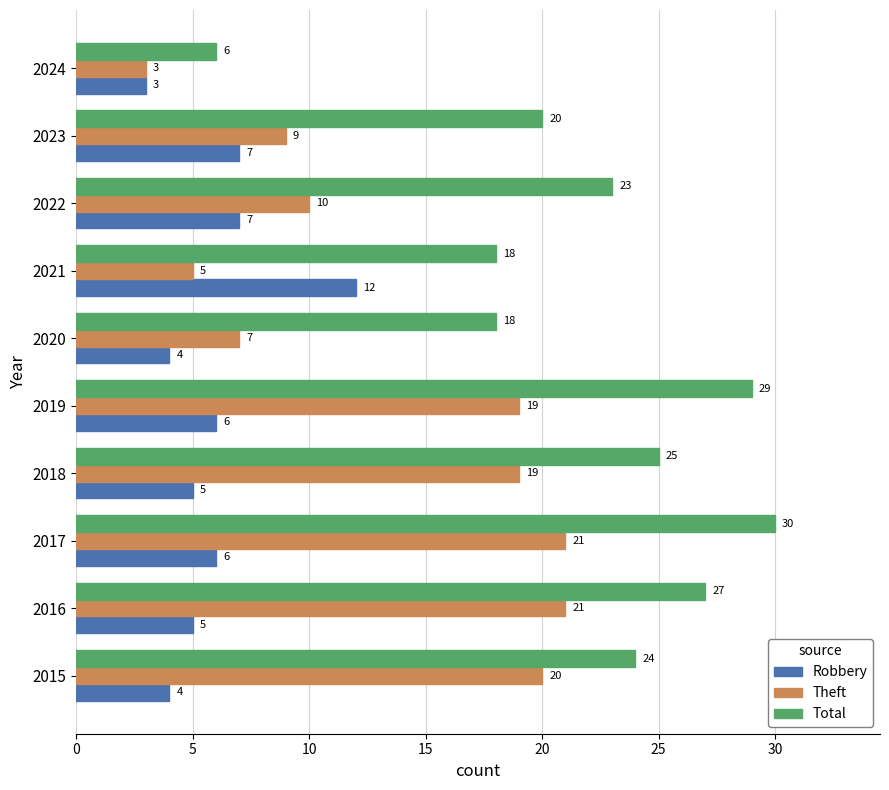

The value of Total at 2020 is 18. True or false?

True